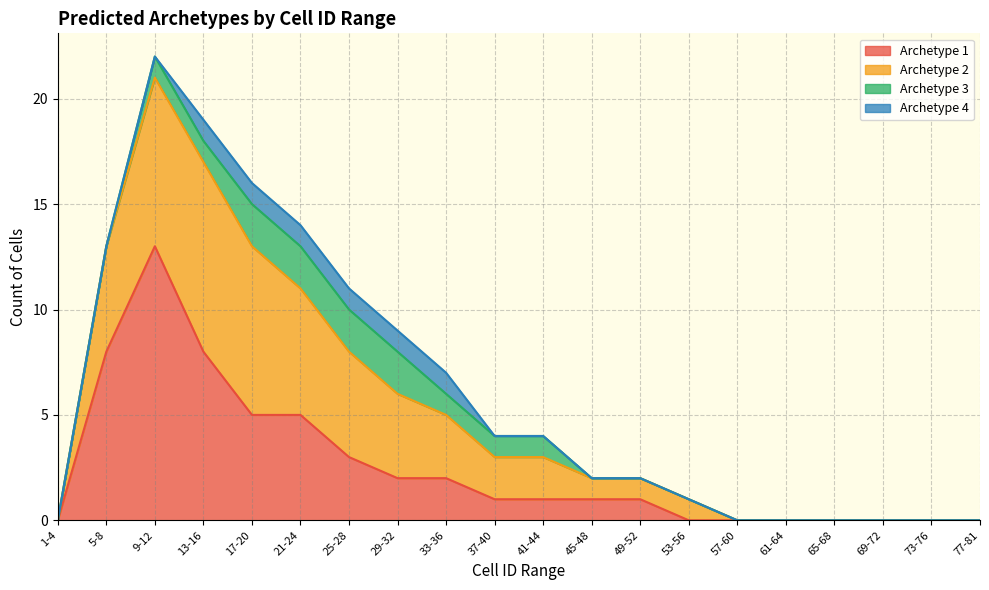

What is the label of the 5th point from the left?

17-20